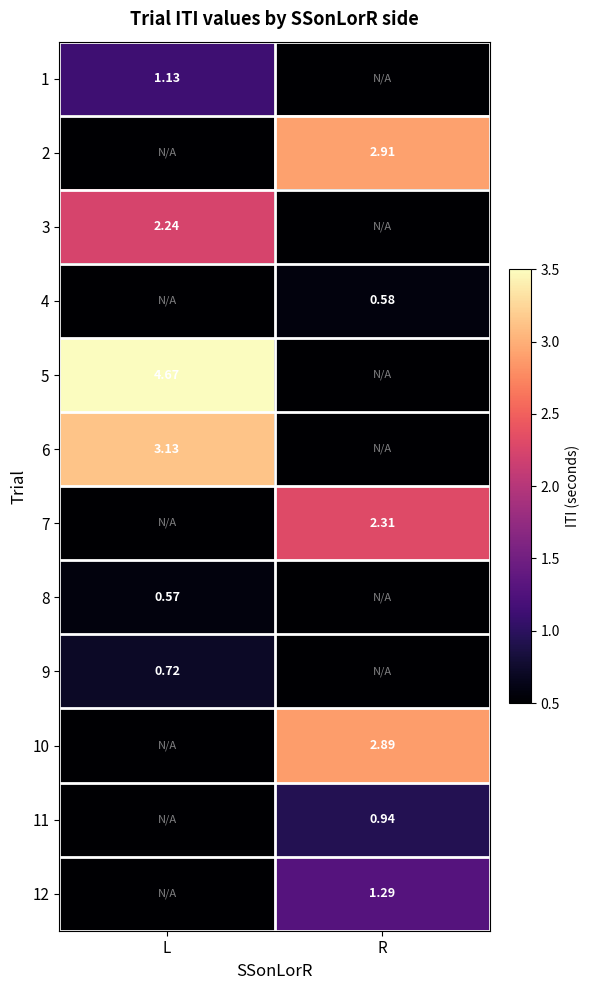

Count the number of data series in this chart.

12